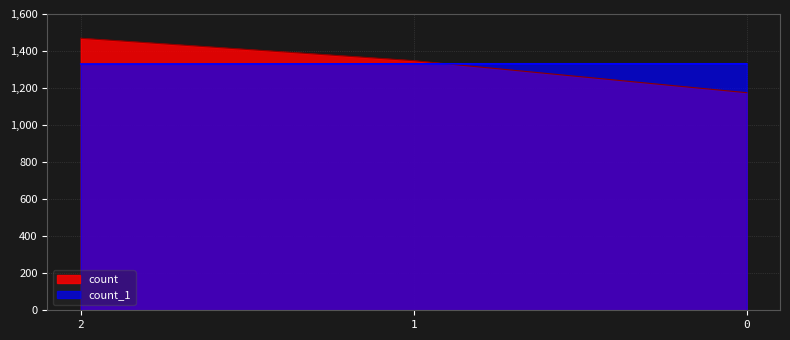

The value of count_1 at 2 is 2336. True or false?

False